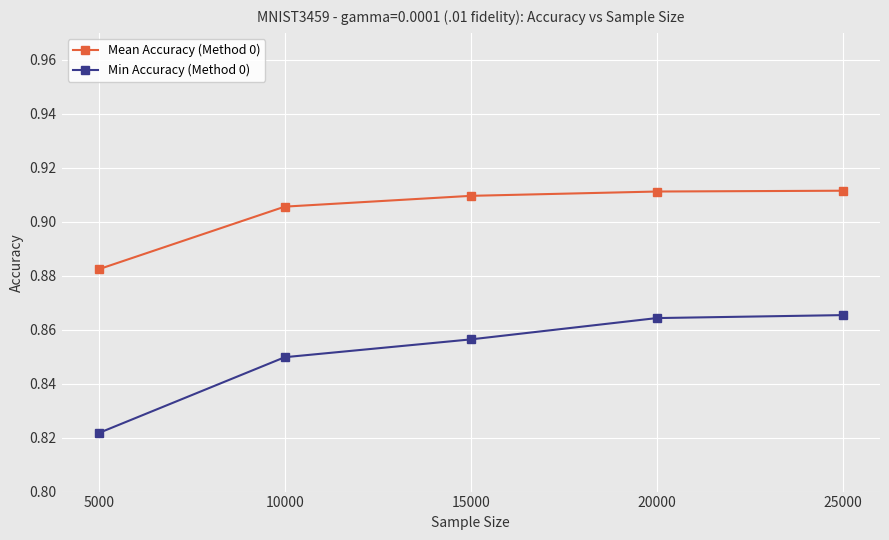

True or false: Min Accuracy (Method 0) has a value of 1.2 at 25000.

False